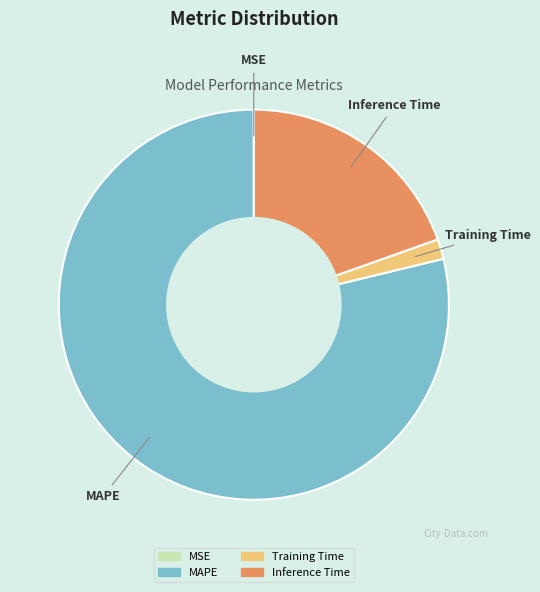

Is there a majority slice in this chart?

Yes